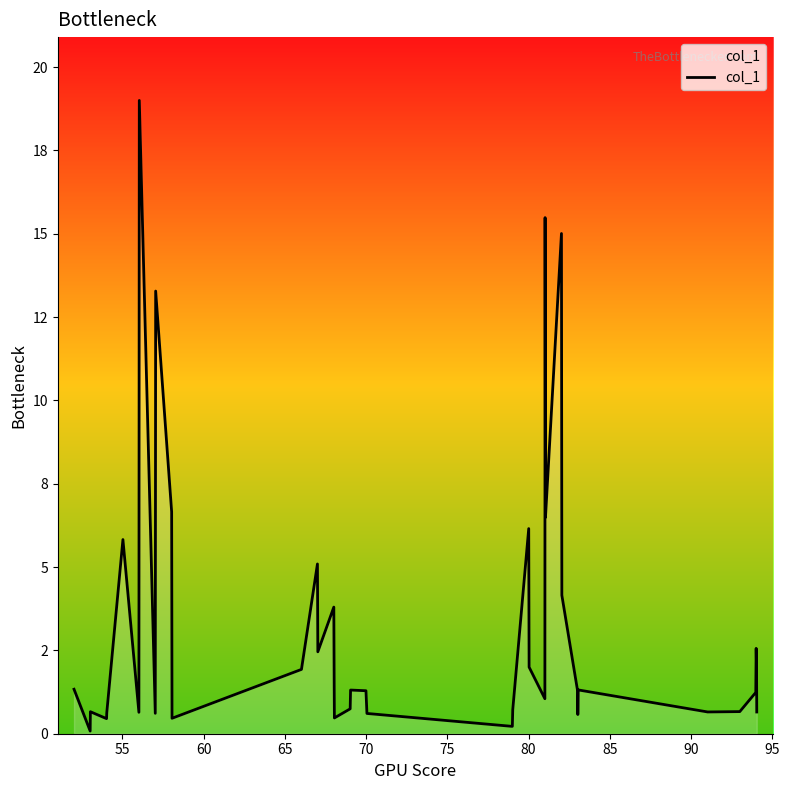

Does the chart have visible grid lines?

No